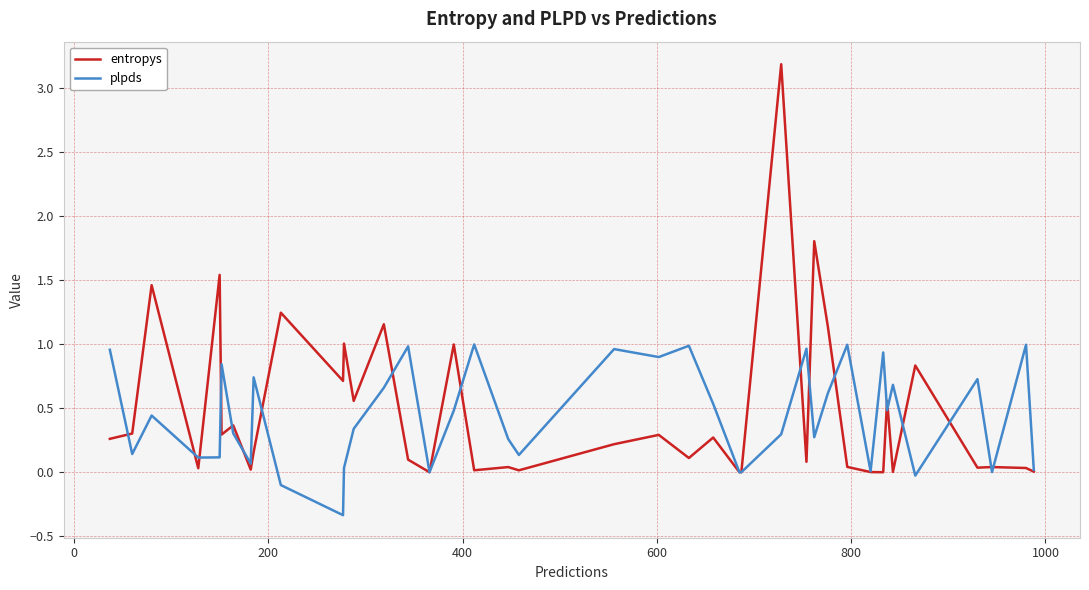

Rank the series by their maximum value, from highest to lowest.

entropys, plpds